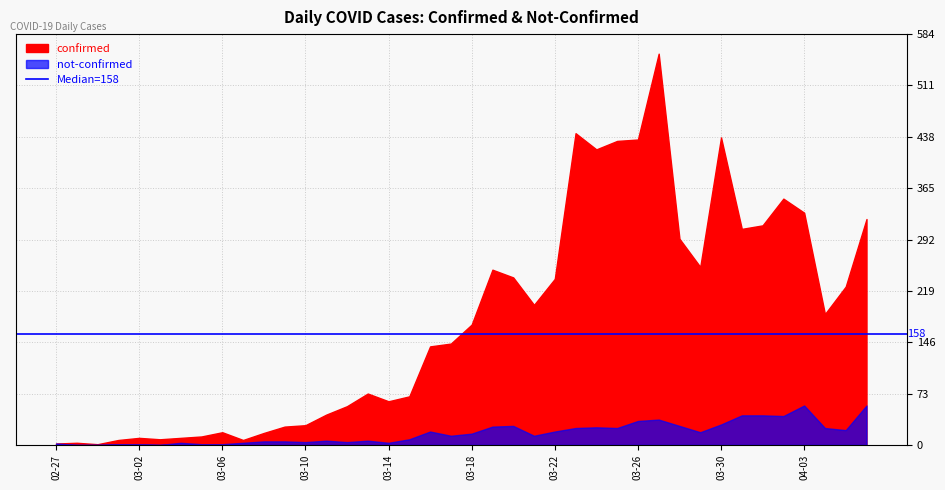

Where is the first local maximum for not-confirmed?

2020-03-04